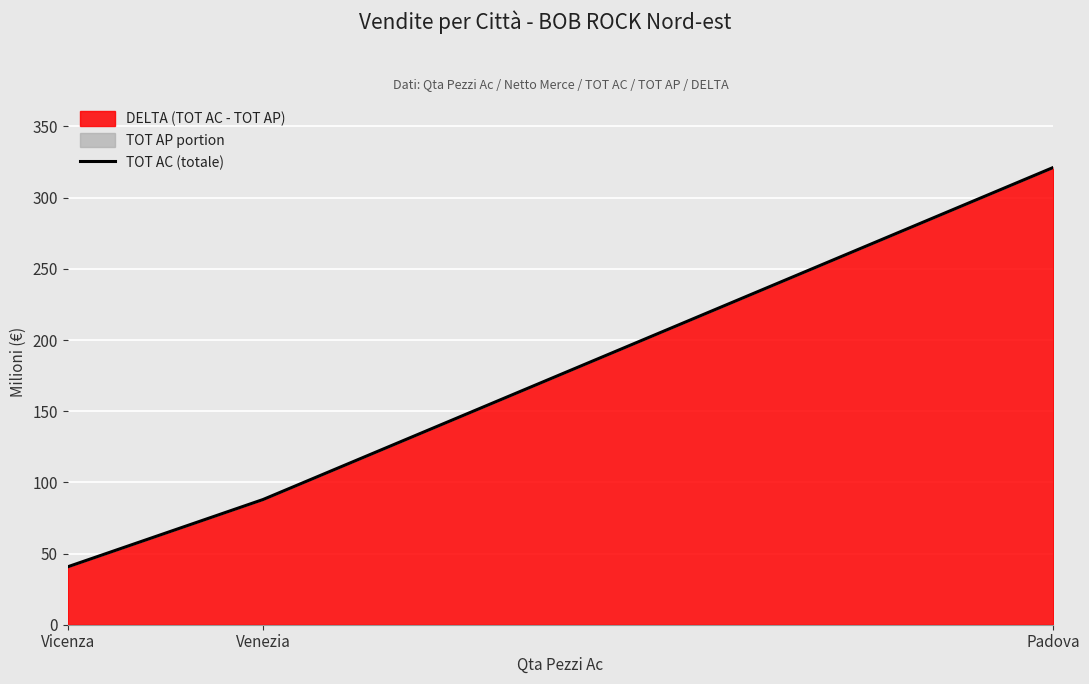

Reading left to right, extract all data points from this chart.

Vicenza=40.7	Venezia=88.0	Padova=321.2